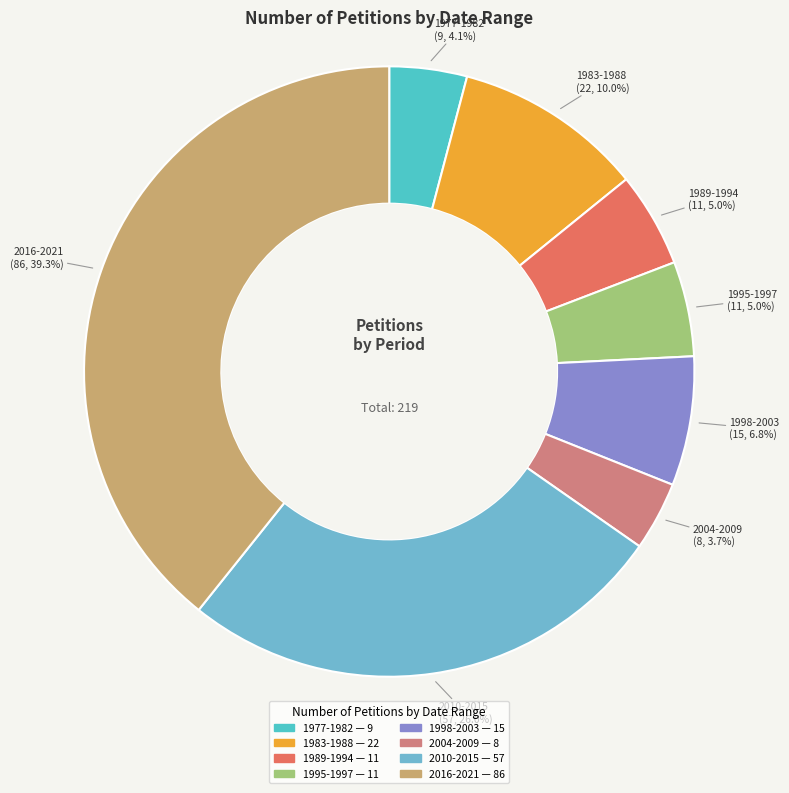

To the nearest percent, what is the average slice percentage?

12%